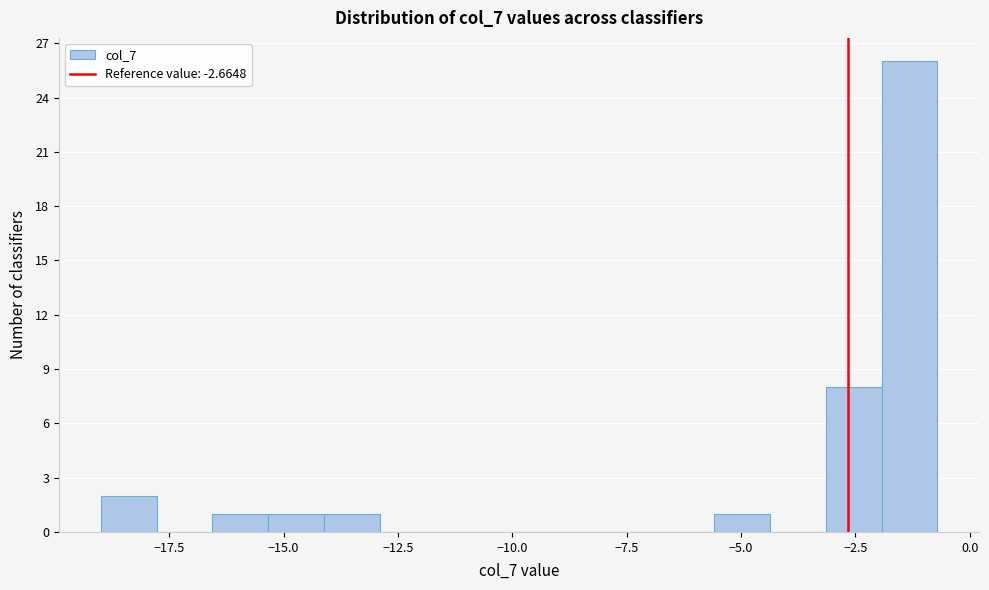

Around what value on the x-axis is the tallest bar? Give the approximate position of its centre, as read against the axis.

-1.5